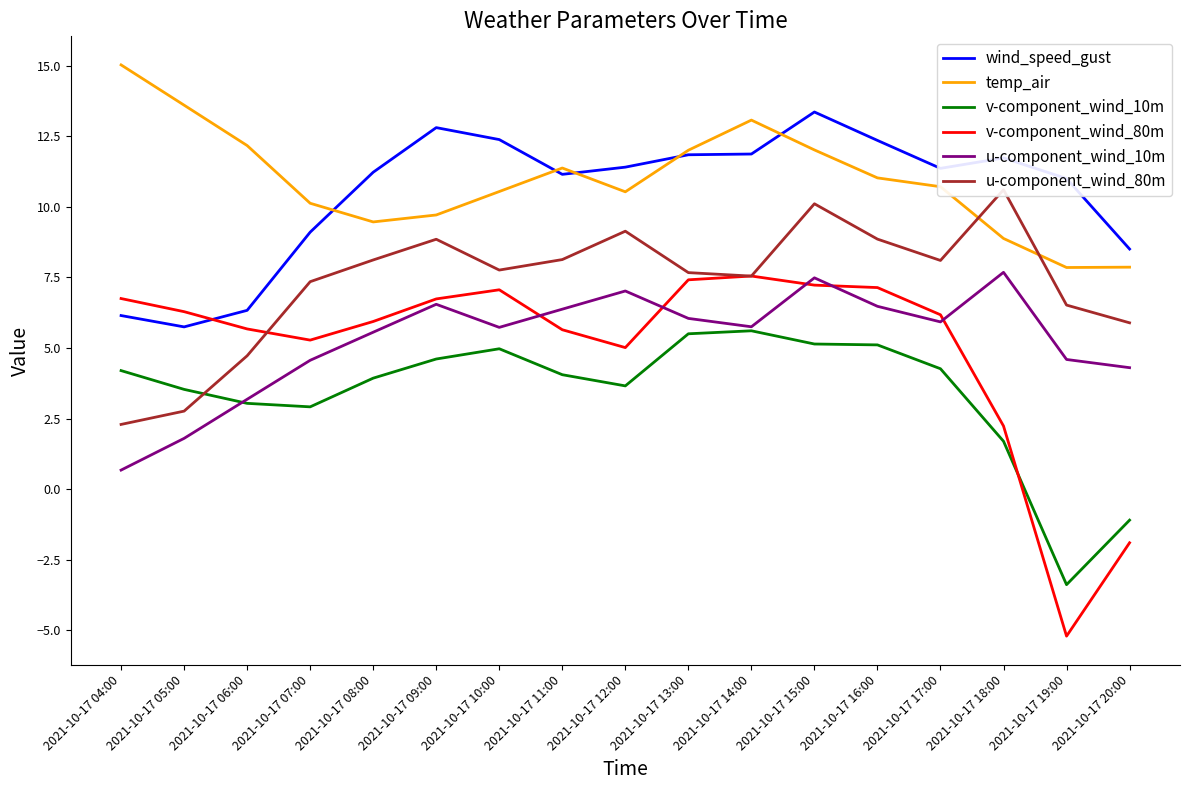

Rank the series by their maximum value, from lowest to highest.

v-component_wind_10m, v-component_wind_80m, u-component_wind_10m, u-component_wind_80m, wind_speed_gust, temp_air